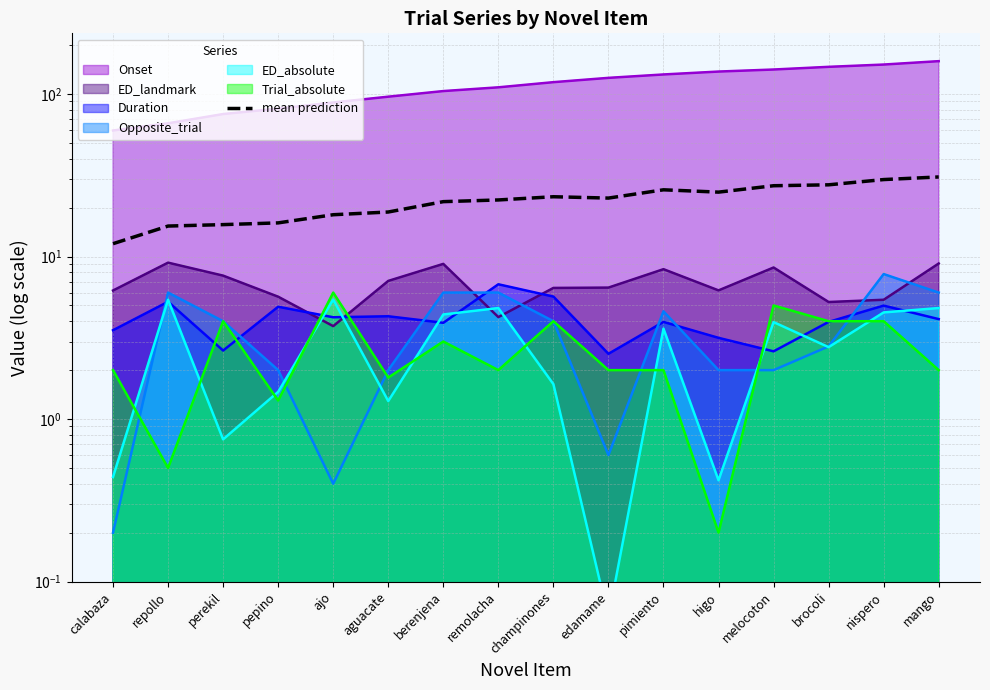

Reading left to right, transcribe all the data shown in this chart.

calabaza=12.0	repollo=15.4	perekil=15.7	pepino=16.1	ajo=18.1	aguacate=18.8	berenjena=21.8	remolacha=22.3	champinones=23.3	edamame=22.9	pimiento=25.7	higo=24.9	melocoton=27.3	brocoli=27.6	nispero=29.8	mango=30.9